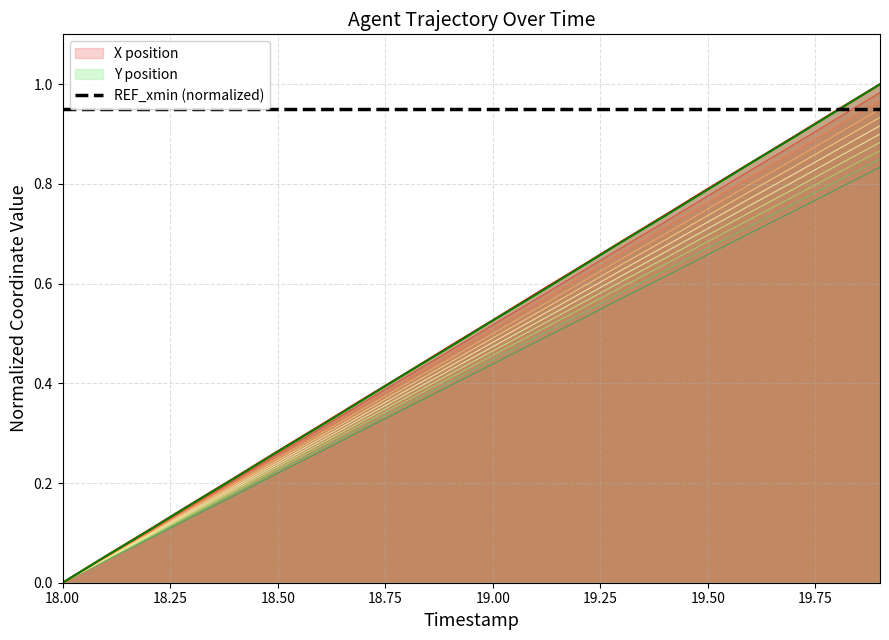

The X series shows 0.5 at 19.0. True or false?

True